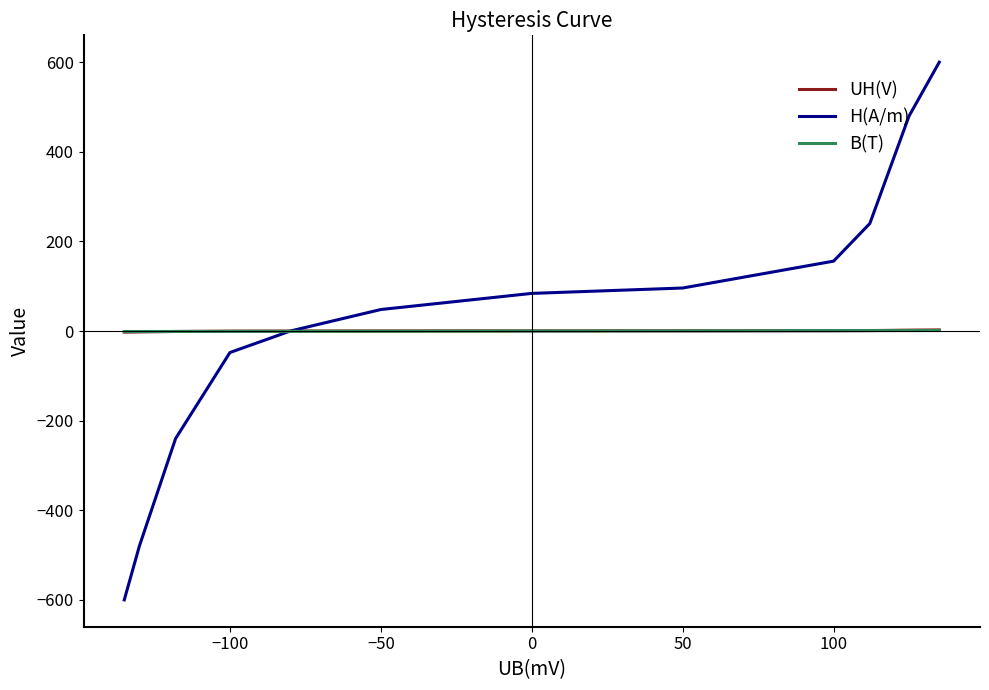

Which series has the largest range (max minus min)?

H(A/m)